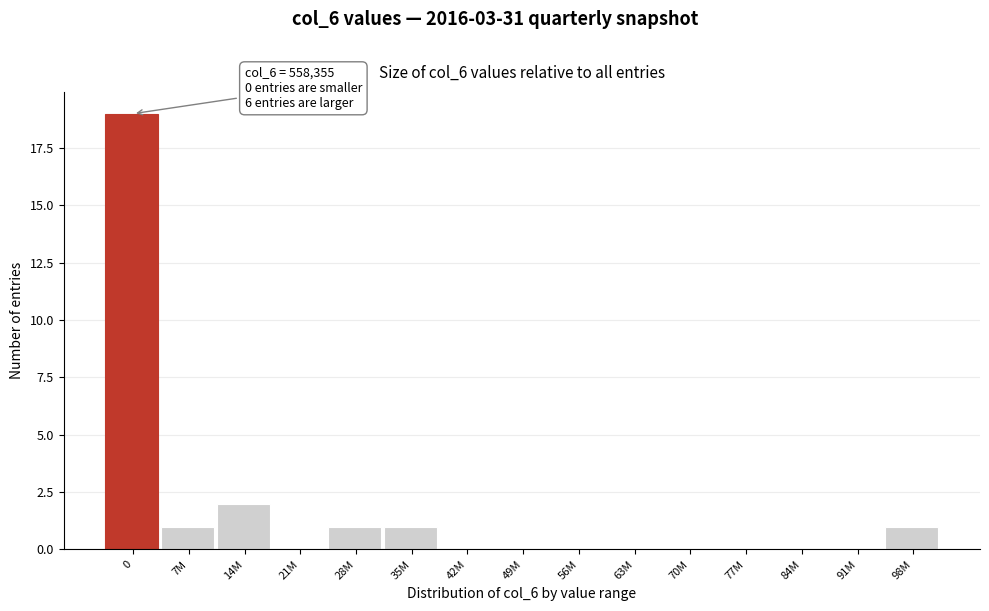

Reading left to right, what are all the values shown in this chart?

0=19	7M=1	14M=2	21M=0	28M=1	35M=1	42M=0	49M=0	56M=0	63M=0	70M=0	77M=0	84M=0	91M=0	98M=1